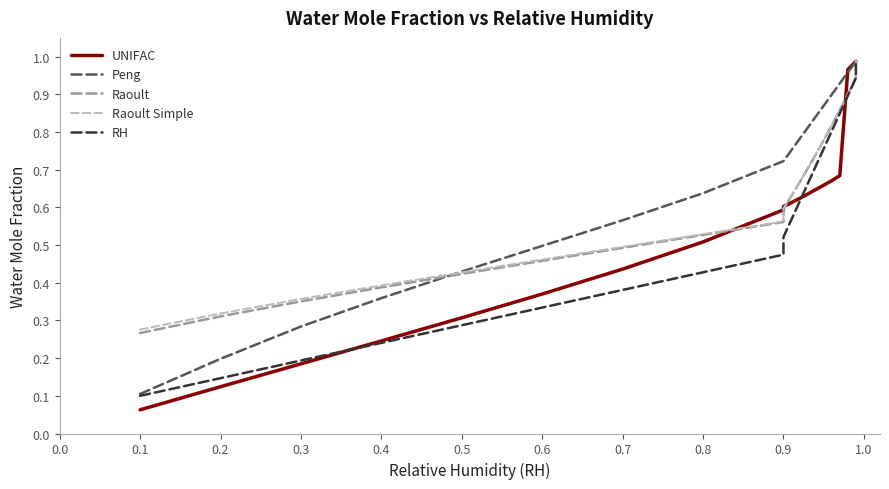

Is it true that Peng equals 0.1 at 0.2?

False